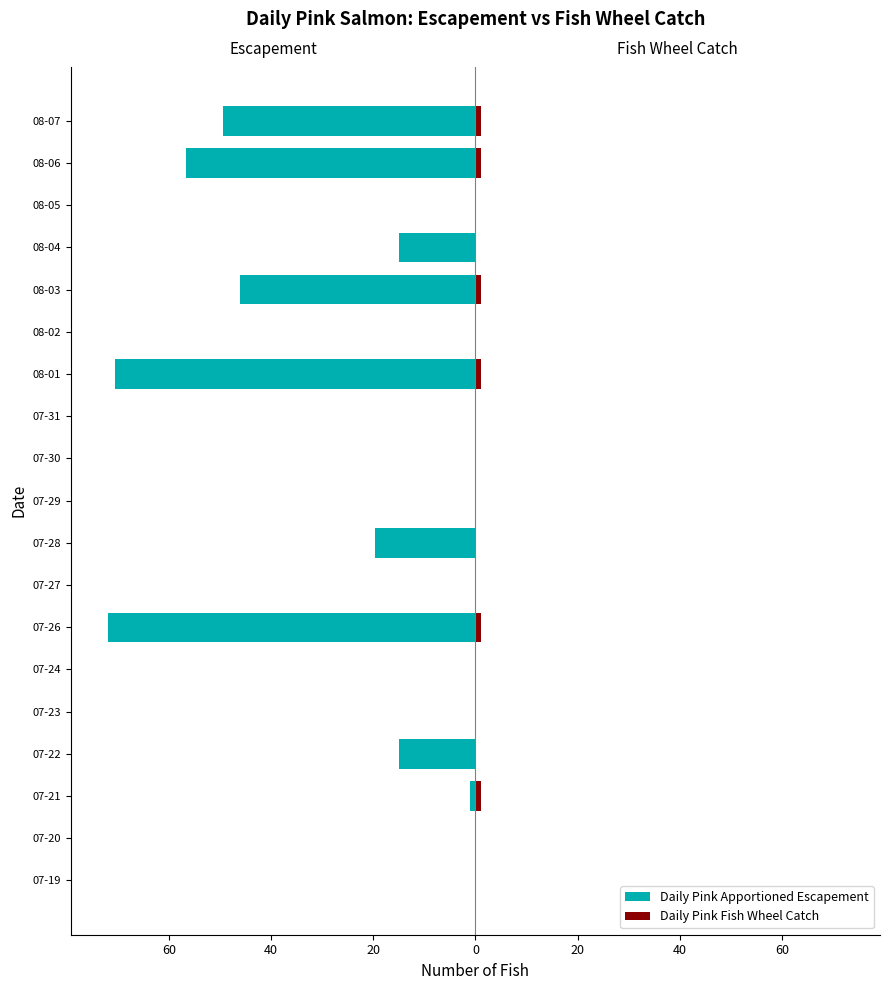

At how many categories does at least one series exceed -2?

19